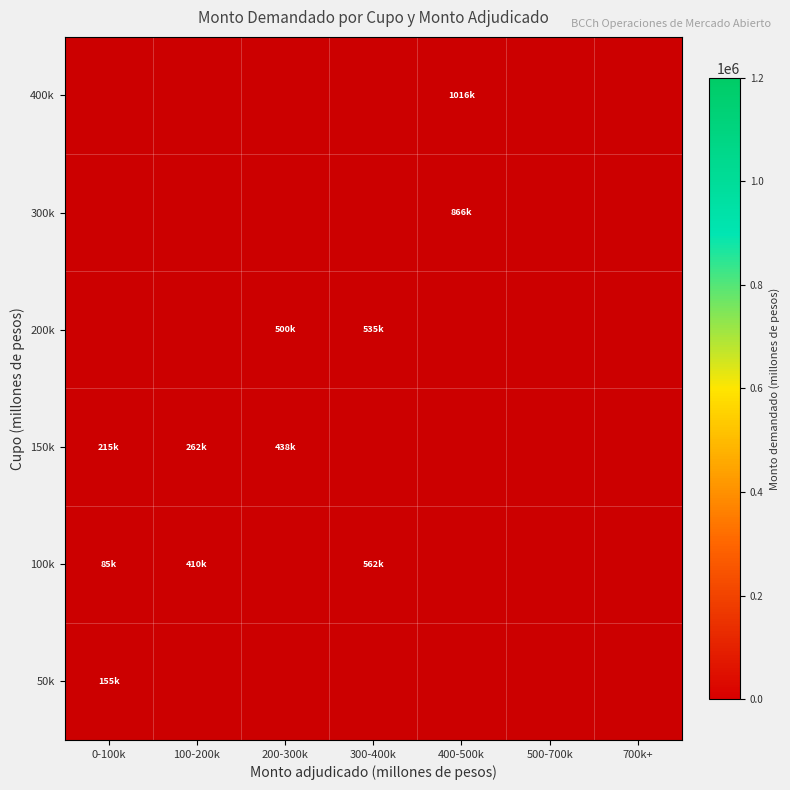

Count the number of data series in this chart.

6